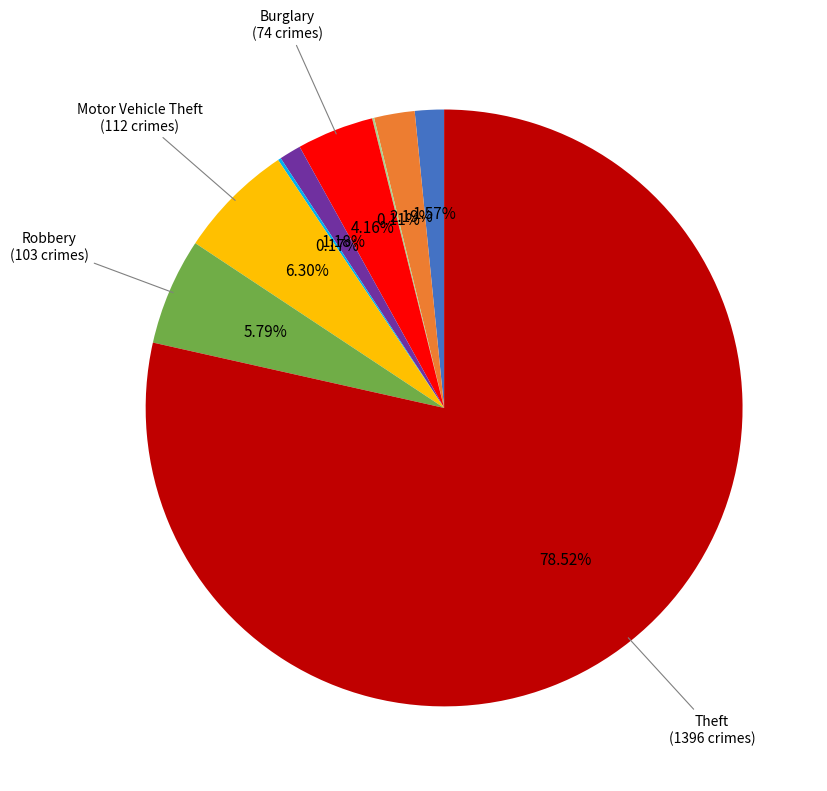

Does any single category account for the majority?

Yes